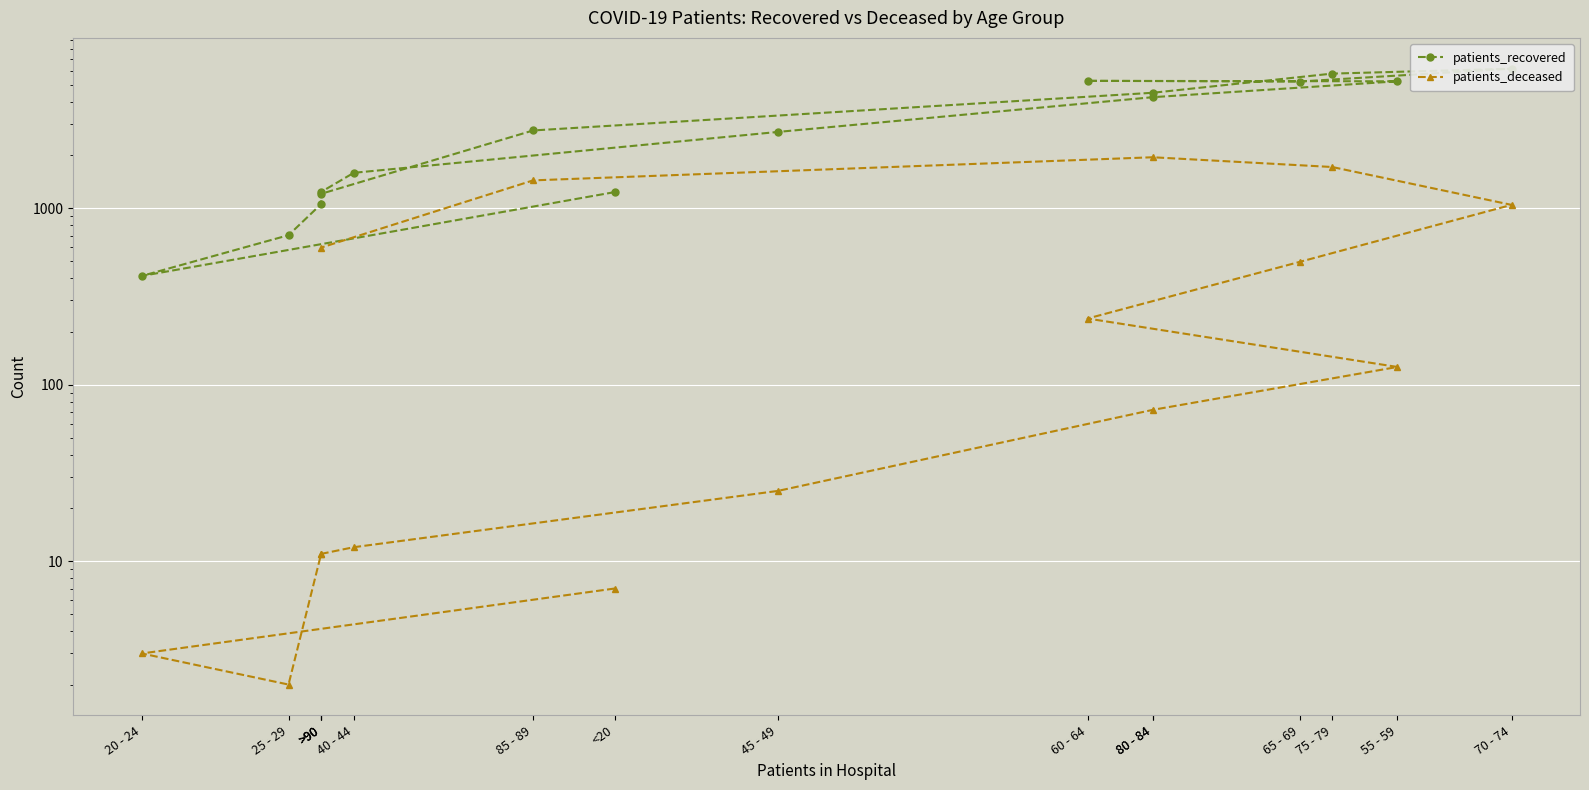

True or false: patients_recovered has more than 1 interior local peaks.

True